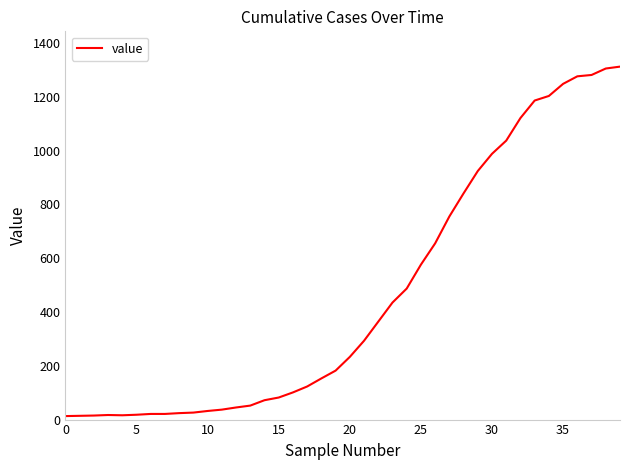

What is the minimum value shown in the chart?

13